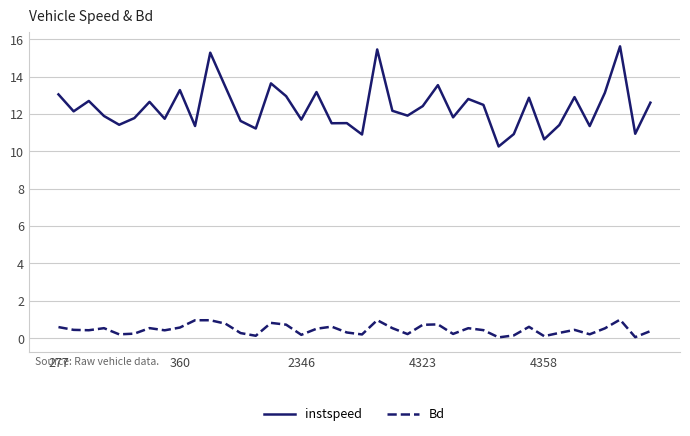

What is the maximum value shown in the chart?

15.6